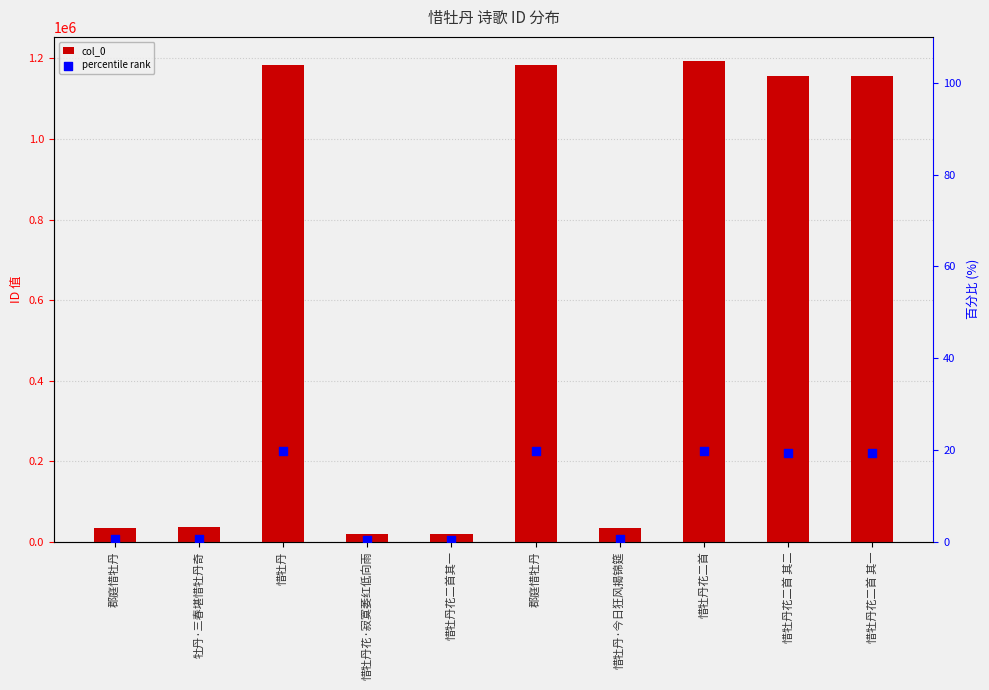

At which category is the sum across all series the highest?

惜牡丹花二首